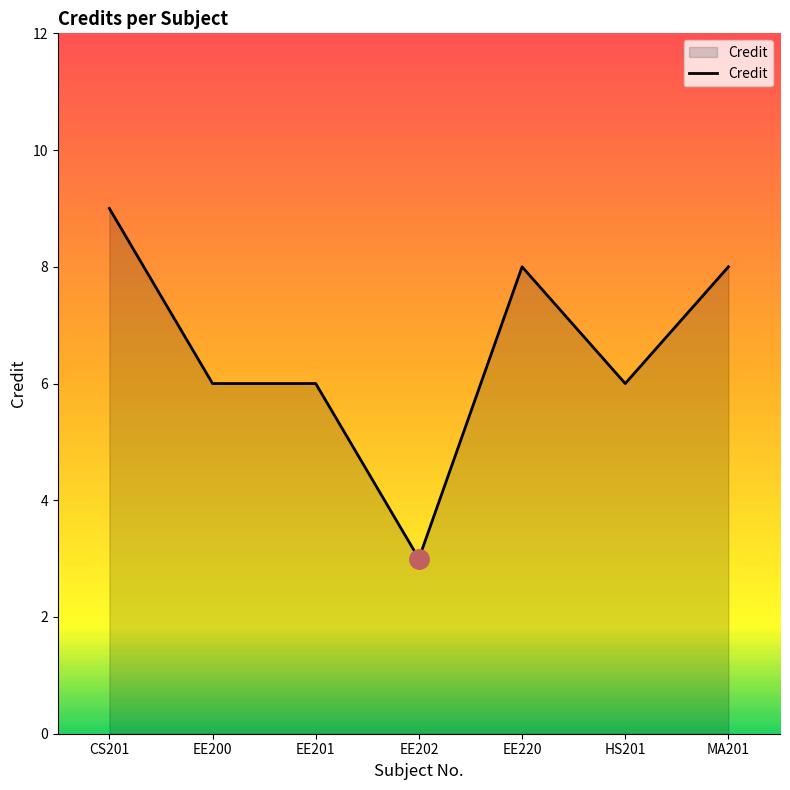

What position from the left is EE202?

4